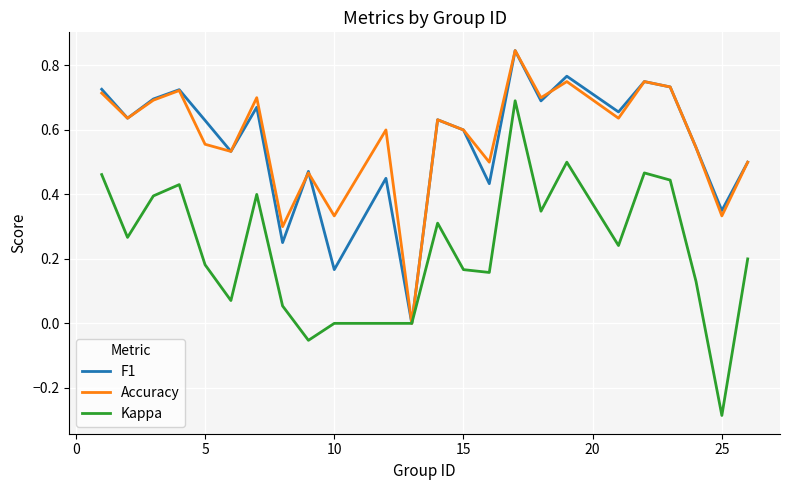

List the series in order of their peak value, lowest first.

Kappa, F1, Accuracy